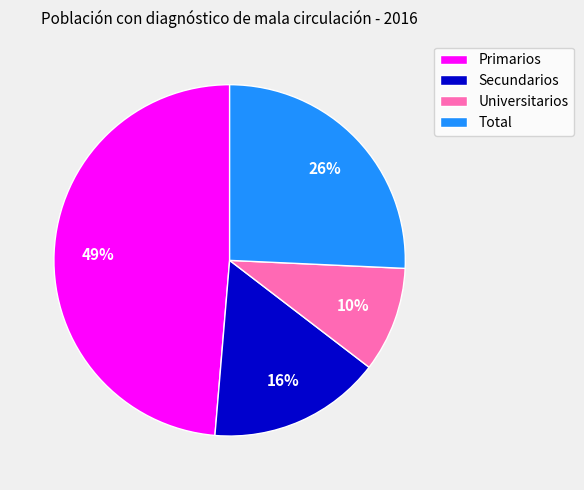

To the nearest percent, what is the average slice percentage?

25%